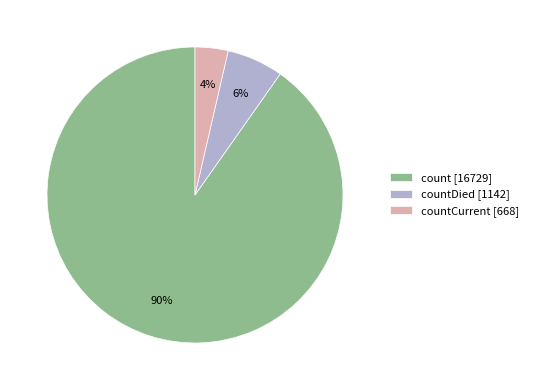

To the nearest percent, what portion does count [16729] represent?

90%